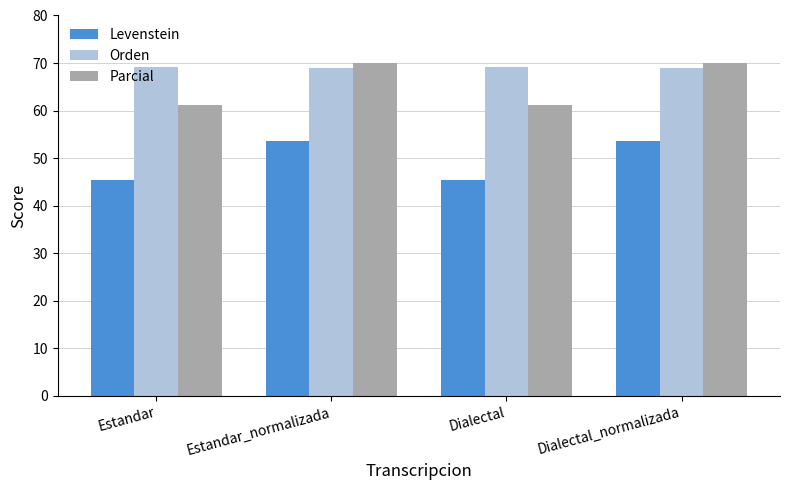

What is the label of the 2nd bar from the right?

Dialectal